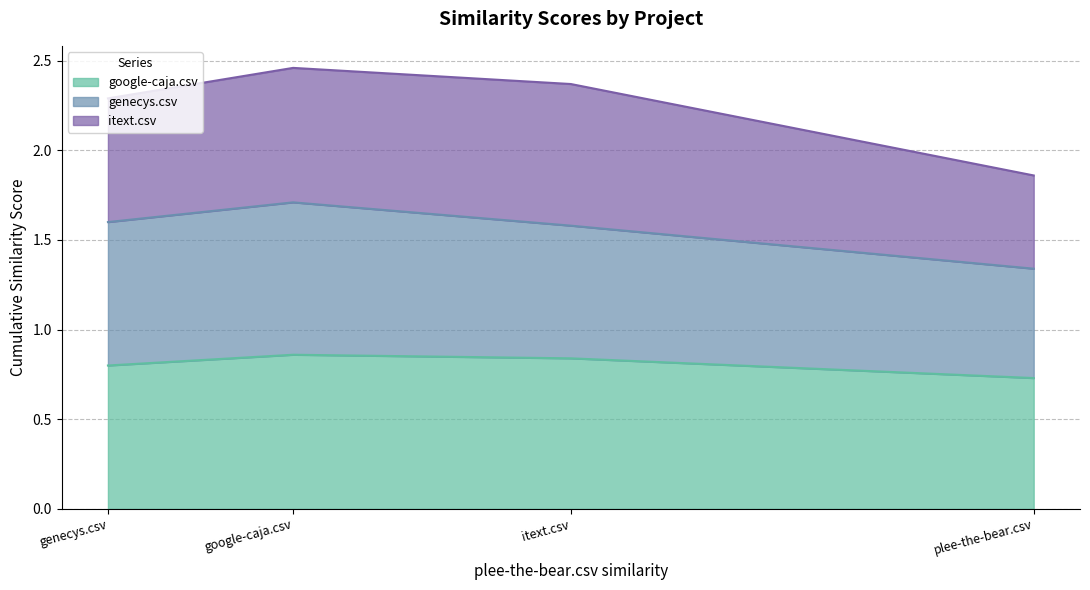

What is the label of the 4th point from the left?

plee-the-bear.csv